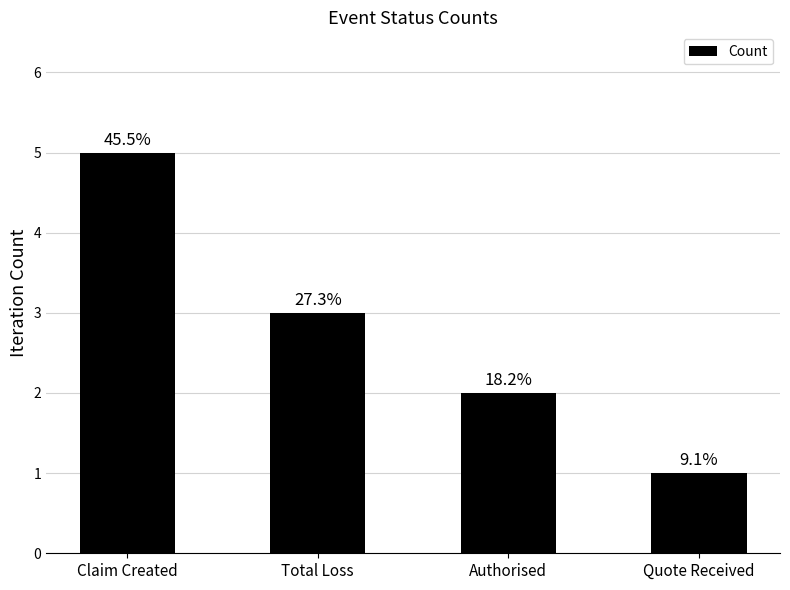

What is the ratio of the value at Claim Created to the value at Quote Received?

5.0